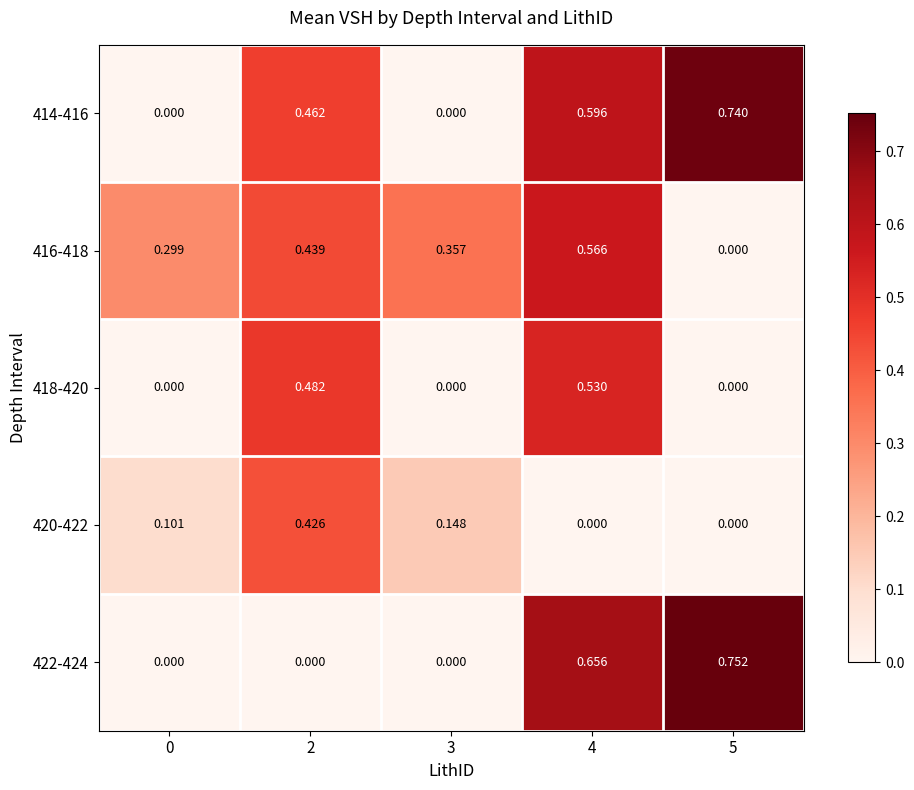

Is the value of 420-422 at 5 greater than the value of 418-420 at 2?

No